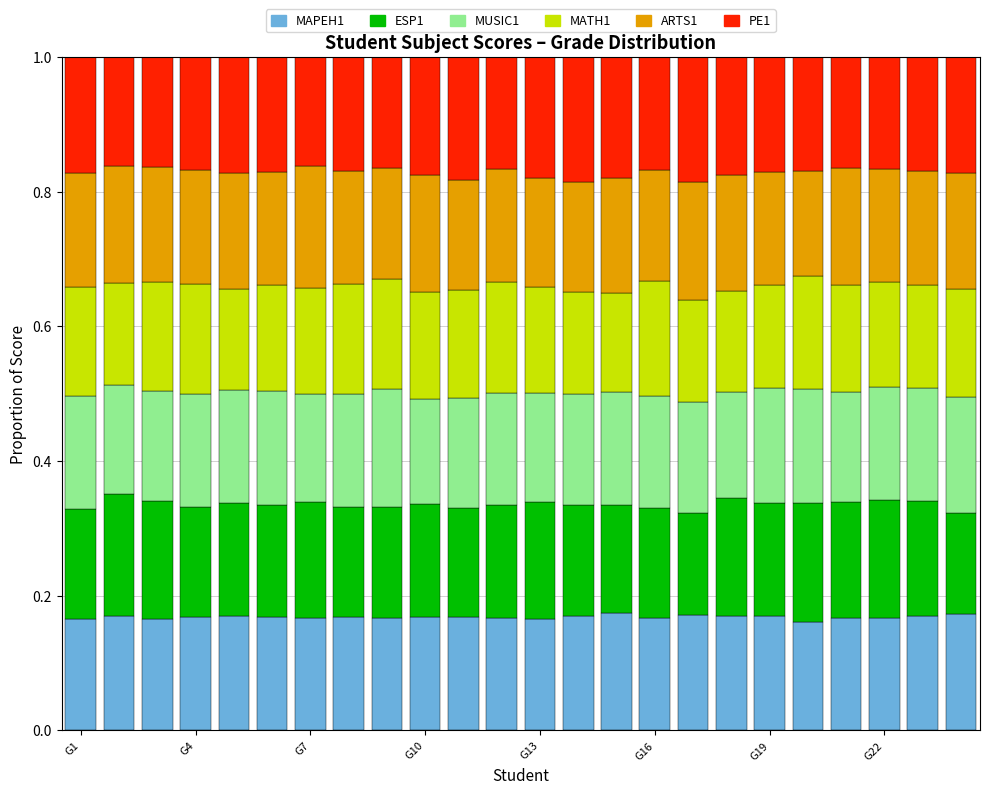

Rank the series by their maximum value, from highest to lowest.

PE1, ARTS1, ESP1, MUSIC1, MAPEH1, MATH1